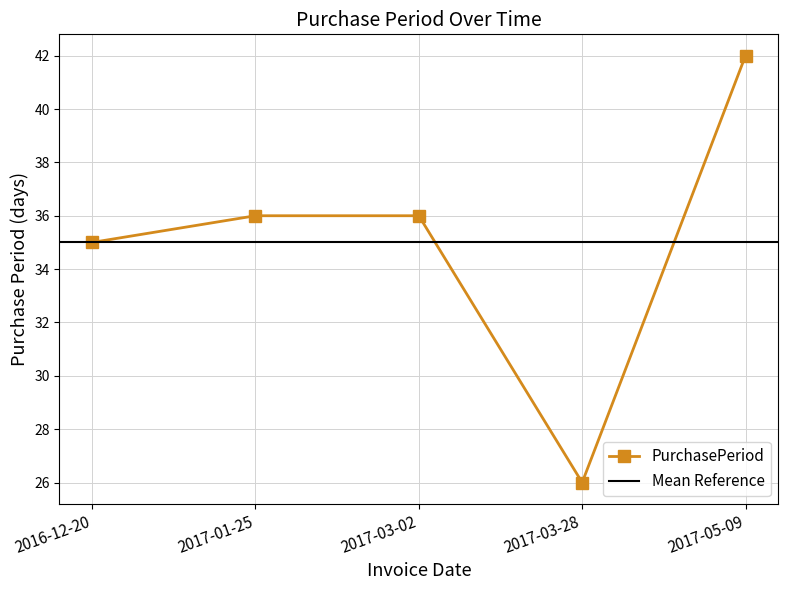

True or false: there are more than 0 points higher than both neighbors.

False